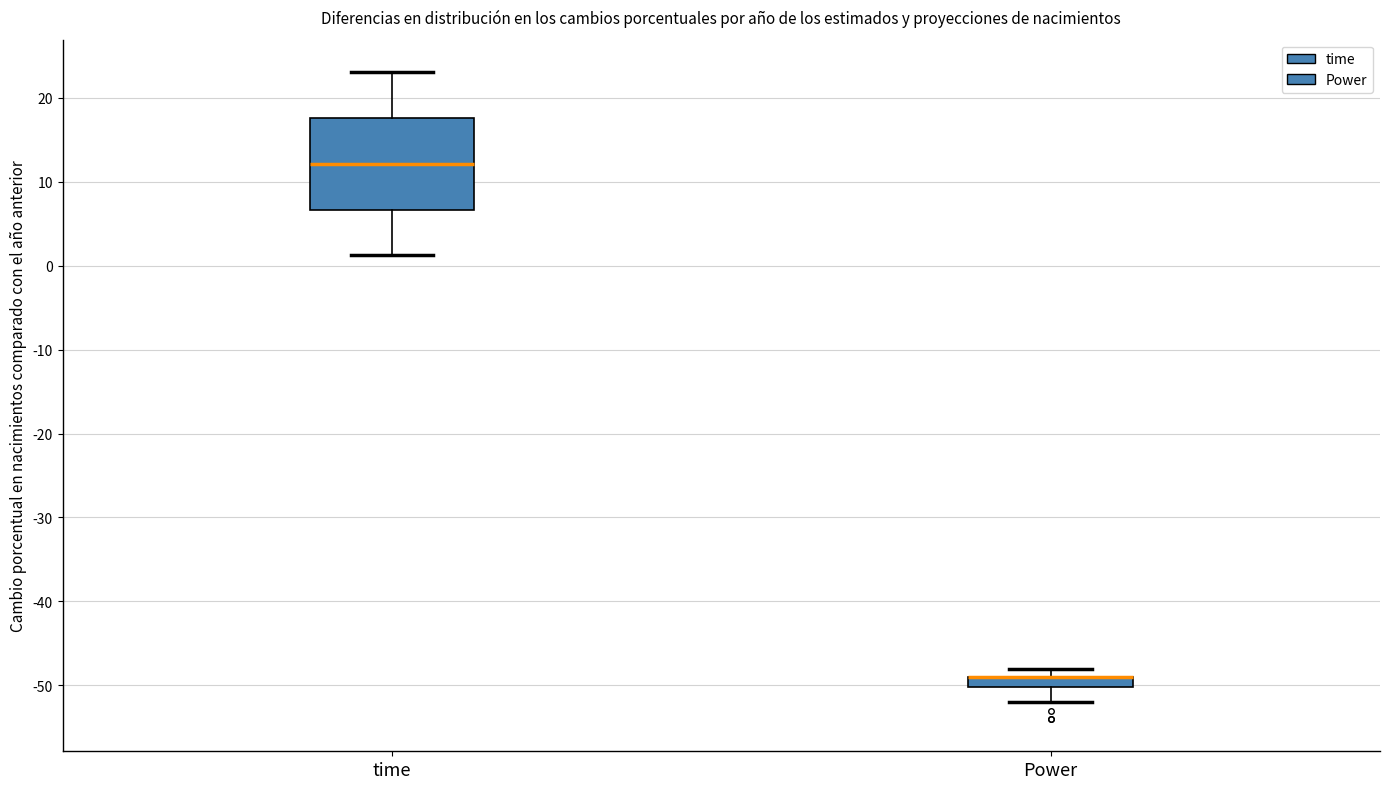

Which box is the tallest, from its lower edge to its upper edge?

time